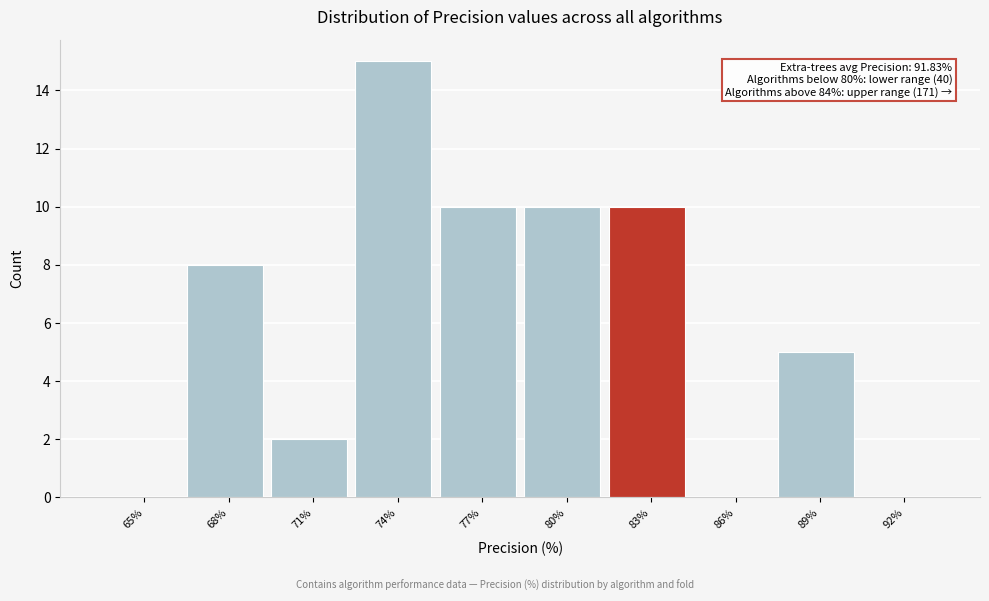

Reading right to left, transcribe all the data shown in this chart.

92%=0	89%=5	86%=0	83%=10	80%=10	77%=10	74%=15	71%=2	68%=8	65%=0